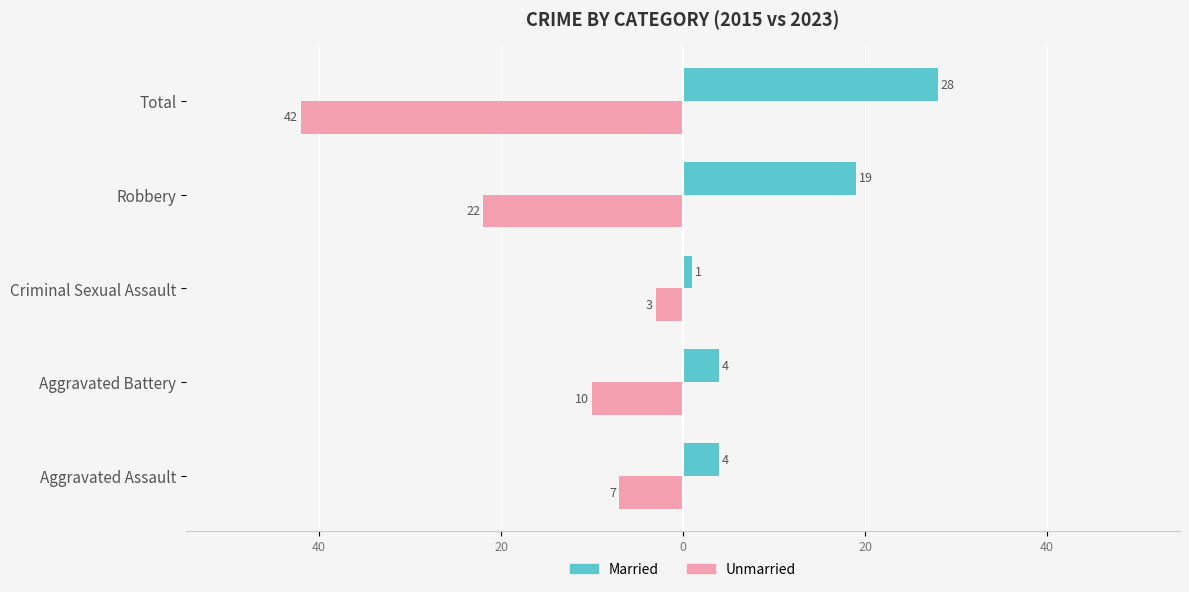

What are all the series names shown in the legend?

Married, Unmarried